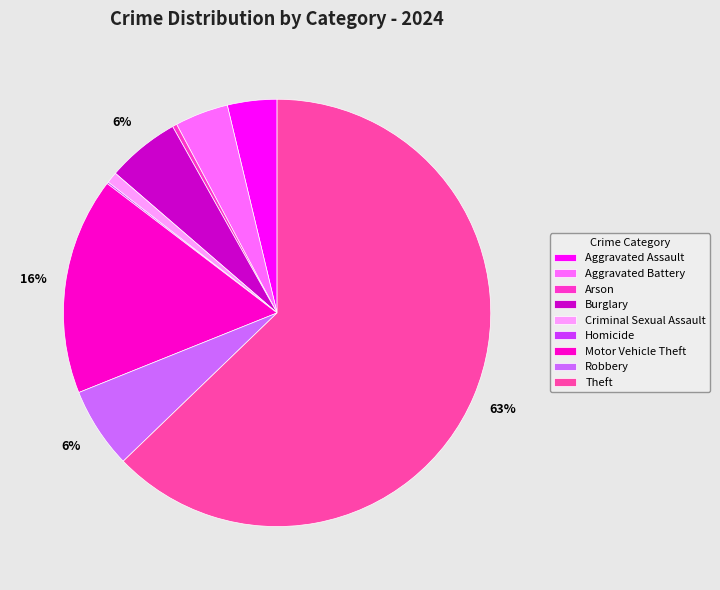

Is it true that Aggravated Assault is 4% of the pie?

True